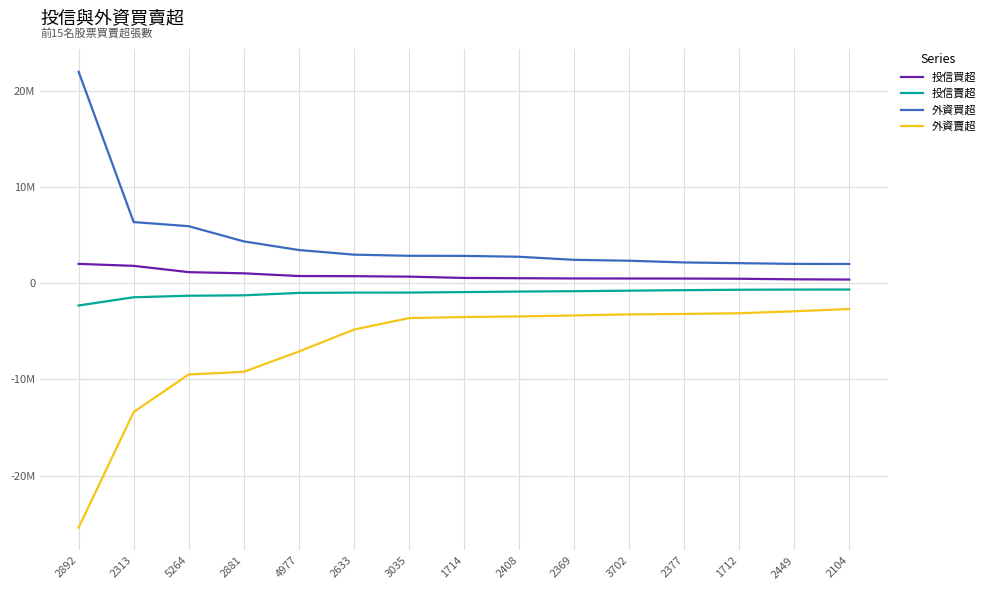

True or false: 投信賣超 has a value of -306823 at 5264.

False